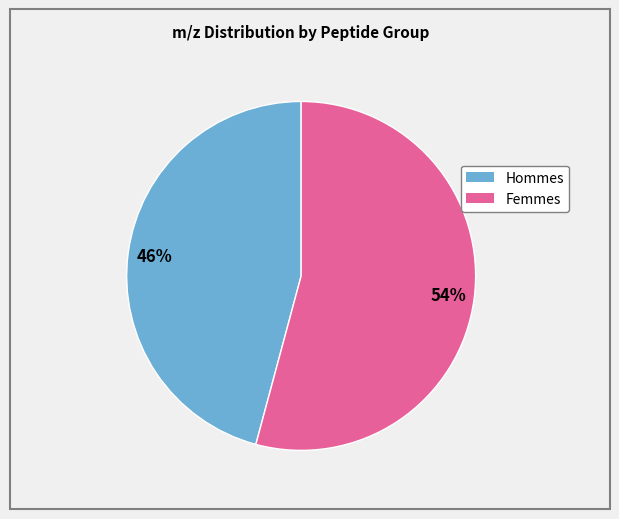

To the nearest percent, what is the average slice percentage?

50%